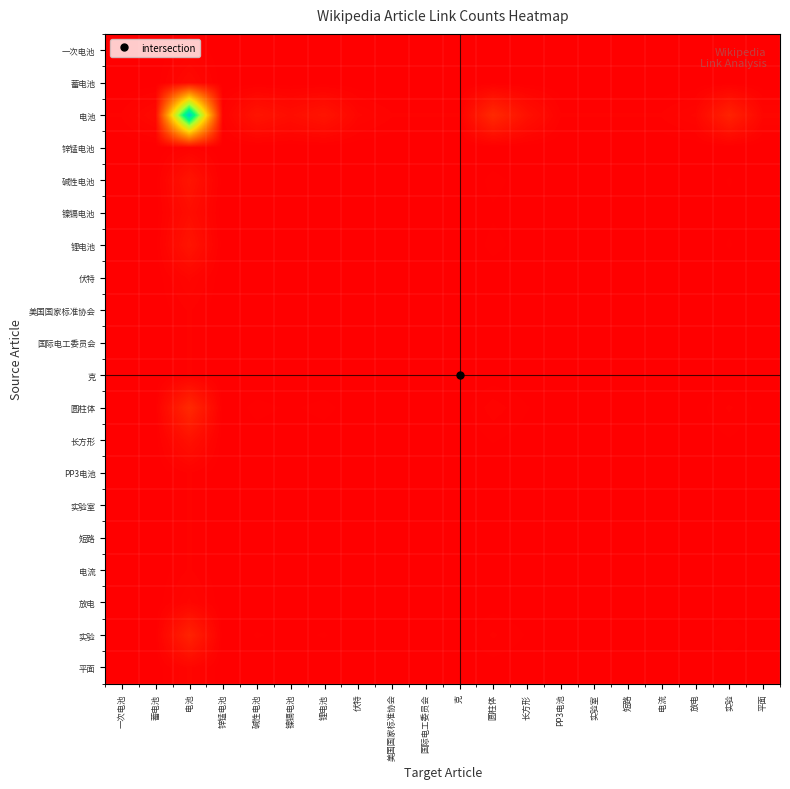

Reading left to right, transcribe all the data shown in this chart.

一次电池: 一次电池=0.0	蓄电池=0.0	电池=0.8	锌锰电池=0.0	碱性电池=0.0	镍镉电池=0.0	锂电池=0.0	伏特=0.0	美国国家标准协会=0.0	国际电工委员会=0.0	克=0.0	圆柱体=0.1	长方形=0.0	PP3电池=0.0	实验室=0.0	短路=0.0	电流=0.0	放电=0.0	实验=0.1	平面=0.0
蓄电池: 一次电池=0.0	蓄电池=0.1	电池=2.5	锌锰电池=0.0	碱性电池=0.1	镍镉电池=0.1	锂电池=0.1	伏特=0.0	美国国家标准协会=0.0	国际电工委员会=0.0	克=0.0	圆柱体=0.3	长方形=0.1	PP3电池=0.0	实验室=0.0	短路=0.0	电流=0.0	放电=0.0	实验=0.2	平面=0.0
电池: 一次电池=0.8	蓄电池=2.5	电池=100.0	锌锰电池=0.8	碱性电池=5.1	镍镉电池=3.4	锂电池=5.1	伏特=1.7	美国国家标准协会=0.8	国际电工委员会=0.8	克=0.8	圆柱体=10.2	长方形=4.2	PP3电池=0.8	实验室=0.8	短路=0.8	电流=0.8	放电=1.7	实验=8.5	平面=1.7
锌锰电池: 一次电池=0.0	蓄电池=0.0	电池=0.8	锌锰电池=0.0	碱性电池=0.0	镍镉电池=0.0	锂电池=0.0	伏特=0.0	美国国家标准协会=0.0	国际电工委员会=0.0	克=0.0	圆柱体=0.1	长方形=0.0	PP3电池=0.0	实验室=0.0	短路=0.0	电流=0.0	放电=0.0	实验=0.1	平面=0.0
碱性电池: 一次电池=0.0	蓄电池=0.1	电池=5.1	锌锰电池=0.0	碱性电池=0.3	镍镉电池=0.2	锂电池=0.3	伏特=0.1	美国国家标准协会=0.0	国际电工委员会=0.0	克=0.0	圆柱体=0.5	长方形=0.2	PP3电池=0.0	实验室=0.0	短路=0.0	电流=0.0	放电=0.1	实验=0.4	平面=0.1
镍镉电池: 一次电池=0.0	蓄电池=0.1	电池=3.4	锌锰电池=0.0	碱性电池=0.2	镍镉电池=0.1	锂电池=0.2	伏特=0.1	美国国家标准协会=0.0	国际电工委员会=0.0	克=0.0	圆柱体=0.3	长方形=0.1	PP3电池=0.0	实验室=0.0	短路=0.0	电流=0.0	放电=0.1	实验=0.3	平面=0.1
锂电池: 一次电池=0.0	蓄电池=0.1	电池=5.1	锌锰电池=0.0	碱性电池=0.3	镍镉电池=0.2	锂电池=0.3	伏特=0.1	美国国家标准协会=0.0	国际电工委员会=0.0	克=0.0	圆柱体=0.5	长方形=0.2	PP3电池=0.0	实验室=0.0	短路=0.0	电流=0.0	放电=0.1	实验=0.4	平面=0.1
伏特: 一次电池=0.0	蓄电池=0.0	电池=1.7	锌锰电池=0.0	碱性电池=0.1	镍镉电池=0.1	锂电池=0.1	伏特=0.0	美国国家标准协会=0.0	国际电工委员会=0.0	克=0.0	圆柱体=0.2	长方形=0.1	PP3电池=0.0	实验室=0.0	短路=0.0	电流=0.0	放电=0.0	实验=0.1	平面=0.0
美国国家标准协会: 一次电池=0.0	蓄电池=0.0	电池=0.8	锌锰电池=0.0	碱性电池=0.0	镍镉电池=0.0	锂电池=0.0	伏特=0.0	美国国家标准协会=0.0	国际电工委员会=0.0	克=0.0	圆柱体=0.1	长方形=0.0	PP3电池=0.0	实验室=0.0	短路=0.0	电流=0.0	放电=0.0	实验=0.1	平面=0.0
国际电工委员会: 一次电池=0.0	蓄电池=0.0	电池=0.8	锌锰电池=0.0	碱性电池=0.0	镍镉电池=0.0	锂电池=0.0	伏特=0.0	美国国家标准协会=0.0	国际电工委员会=0.0	克=0.0	圆柱体=0.1	长方形=0.0	PP3电池=0.0	实验室=0.0	短路=0.0	电流=0.0	放电=0.0	实验=0.1	平面=0.0
克: 一次电池=0.0	蓄电池=0.0	电池=0.8	锌锰电池=0.0	碱性电池=0.0	镍镉电池=0.0	锂电池=0.0	伏特=0.0	美国国家标准协会=0.0	国际电工委员会=0.0	克=0.0	圆柱体=0.1	长方形=0.0	PP3电池=0.0	实验室=0.0	短路=0.0	电流=0.0	放电=0.0	实验=0.1	平面=0.0
圆柱体: 一次电池=0.1	蓄电池=0.3	电池=10.2	锌锰电池=0.1	碱性电池=0.5	镍镉电池=0.3	锂电池=0.5	伏特=0.2	美国国家标准协会=0.1	国际电工委员会=0.1	克=0.1	圆柱体=1.0	长方形=0.4	PP3电池=0.1	实验室=0.1	短路=0.1	电流=0.1	放电=0.2	实验=0.9	平面=0.2
长方形: 一次电池=0.0	蓄电池=0.1	电池=4.2	锌锰电池=0.0	碱性电池=0.2	镍镉电池=0.1	锂电池=0.2	伏特=0.1	美国国家标准协会=0.0	国际电工委员会=0.0	克=0.0	圆柱体=0.4	长方形=0.2	PP3电池=0.0	实验室=0.0	短路=0.0	电流=0.0	放电=0.1	实验=0.4	平面=0.1
PP3电池: 一次电池=0.0	蓄电池=0.0	电池=0.8	锌锰电池=0.0	碱性电池=0.0	镍镉电池=0.0	锂电池=0.0	伏特=0.0	美国国家标准协会=0.0	国际电工委员会=0.0	克=0.0	圆柱体=0.1	长方形=0.0	PP3电池=0.0	实验室=0.0	短路=0.0	电流=0.0	放电=0.0	实验=0.1	平面=0.0
实验室: 一次电池=0.0	蓄电池=0.0	电池=0.8	锌锰电池=0.0	碱性电池=0.0	镍镉电池=0.0	锂电池=0.0	伏特=0.0	美国国家标准协会=0.0	国际电工委员会=0.0	克=0.0	圆柱体=0.1	长方形=0.0	PP3电池=0.0	实验室=0.0	短路=0.0	电流=0.0	放电=0.0	实验=0.1	平面=0.0
短路: 一次电池=0.0	蓄电池=0.0	电池=0.8	锌锰电池=0.0	碱性电池=0.0	镍镉电池=0.0	锂电池=0.0	伏特=0.0	美国国家标准协会=0.0	国际电工委员会=0.0	克=0.0	圆柱体=0.1	长方形=0.0	PP3电池=0.0	实验室=0.0	短路=0.0	电流=0.0	放电=0.0	实验=0.1	平面=0.0
电流: 一次电池=0.0	蓄电池=0.0	电池=0.8	锌锰电池=0.0	碱性电池=0.0	镍镉电池=0.0	锂电池=0.0	伏特=0.0	美国国家标准协会=0.0	国际电工委员会=0.0	克=0.0	圆柱体=0.1	长方形=0.0	PP3电池=0.0	实验室=0.0	短路=0.0	电流=0.0	放电=0.0	实验=0.1	平面=0.0
放电: 一次电池=0.0	蓄电池=0.0	电池=1.7	锌锰电池=0.0	碱性电池=0.1	镍镉电池=0.1	锂电池=0.1	伏特=0.0	美国国家标准协会=0.0	国际电工委员会=0.0	克=0.0	圆柱体=0.2	长方形=0.1	PP3电池=0.0	实验室=0.0	短路=0.0	电流=0.0	放电=0.0	实验=0.1	平面=0.0
实验: 一次电池=0.1	蓄电池=0.2	电池=8.5	锌锰电池=0.1	碱性电池=0.4	镍镉电池=0.3	锂电池=0.4	伏特=0.1	美国国家标准协会=0.1	国际电工委员会=0.1	克=0.1	圆柱体=0.9	长方形=0.4	PP3电池=0.1	实验室=0.1	短路=0.1	电流=0.1	放电=0.1	实验=0.7	平面=0.1
平面: 一次电池=0.0	蓄电池=0.0	电池=1.7	锌锰电池=0.0	碱性电池=0.1	镍镉电池=0.1	锂电池=0.1	伏特=0.0	美国国家标准协会=0.0	国际电工委员会=0.0	克=0.0	圆柱体=0.2	长方形=0.1	PP3电池=0.0	实验室=0.0	短路=0.0	电流=0.0	放电=0.0	实验=0.1	平面=0.0